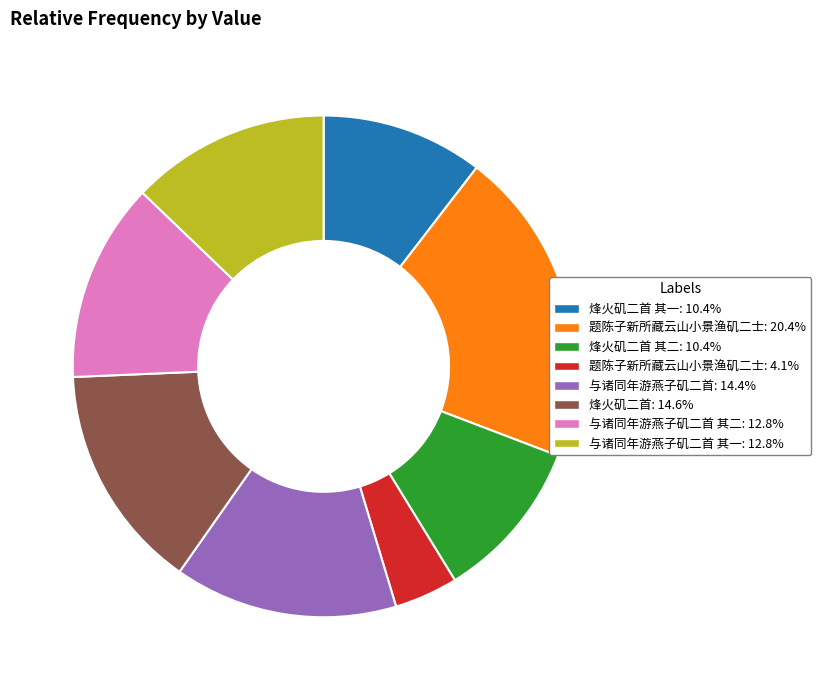

Is there a majority slice in this chart?

No